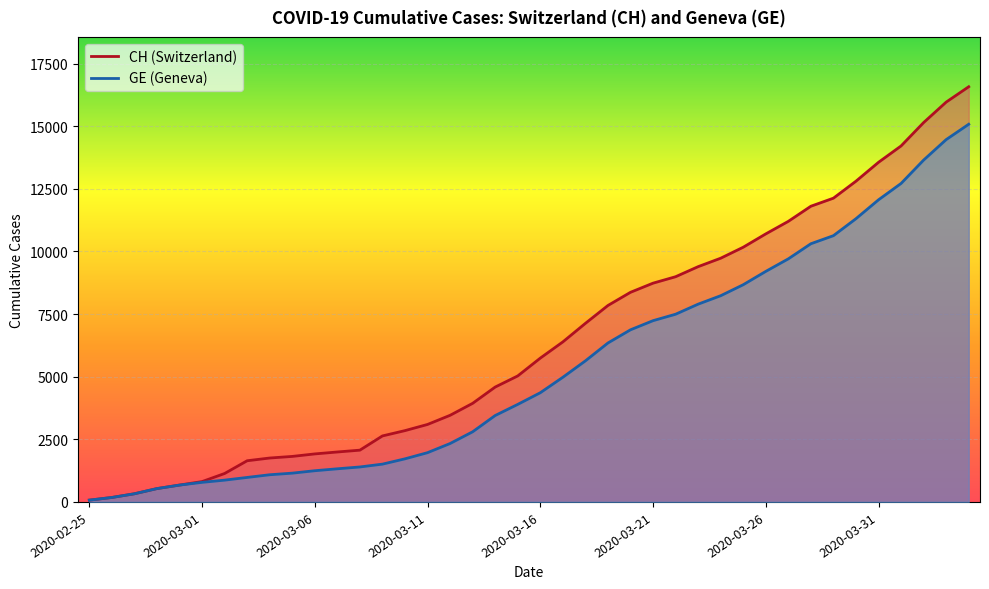

True or false: GE and CH cross at least once.

False